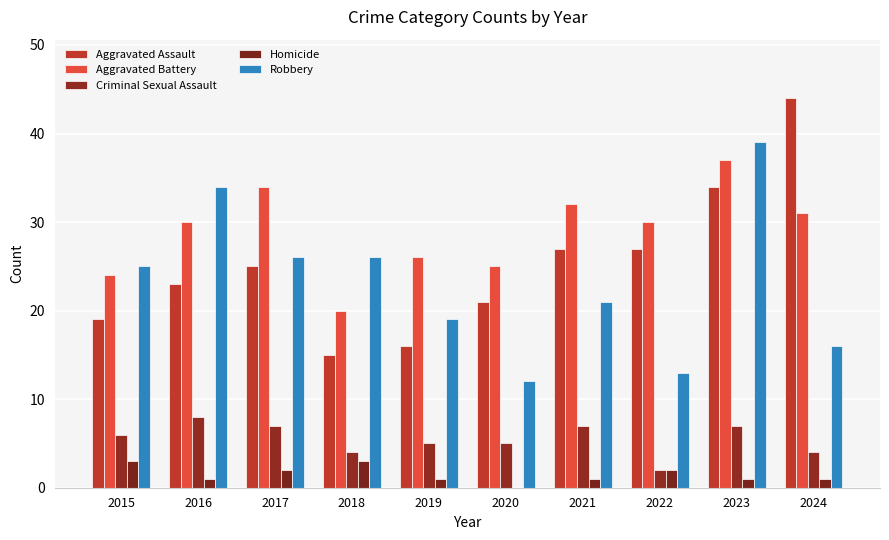

Is the value of Homicide at 2017 greater than the value of Criminal Sexual Assault at 2021?

No